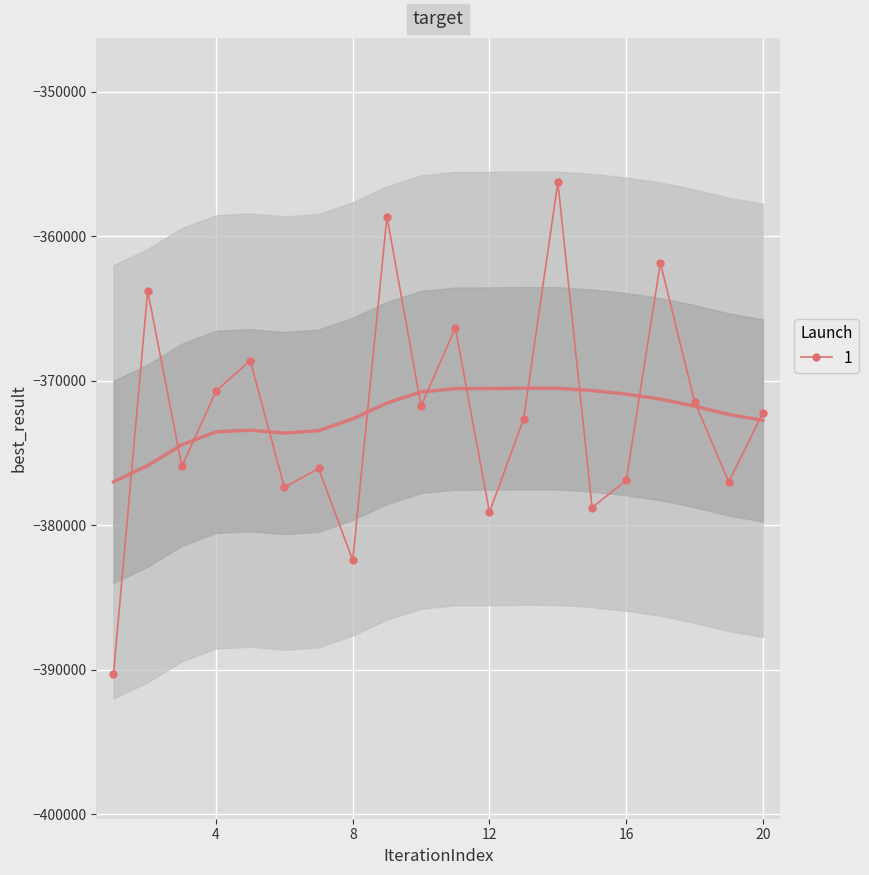

The value of 1 at 16 is -376905. True or false?

True